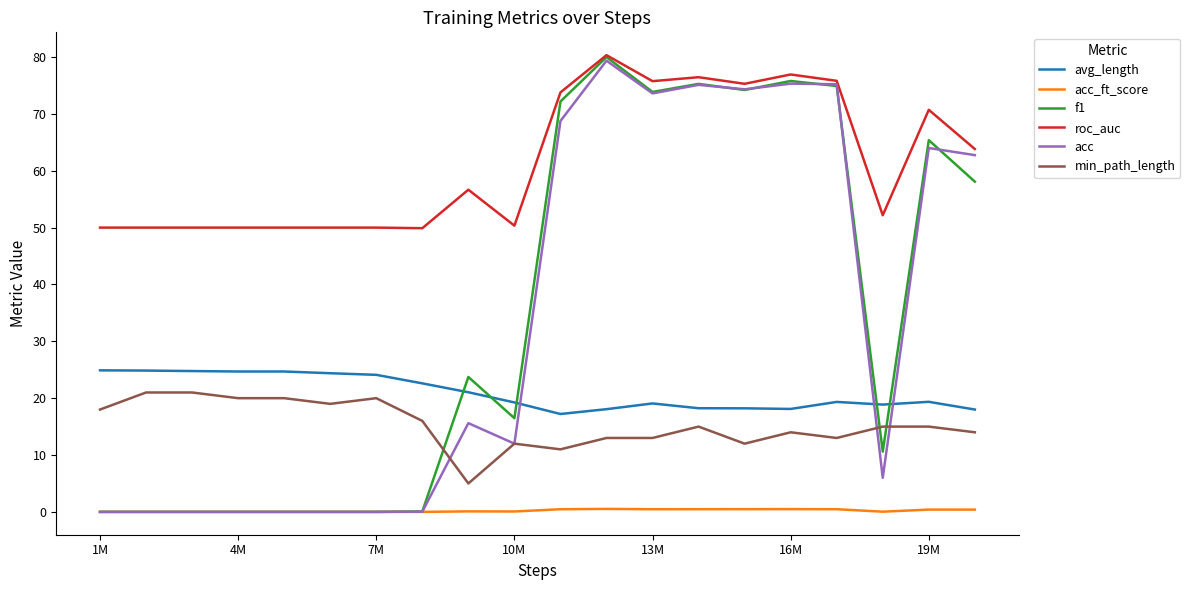

Which series has the largest range (max minus min)?

f1